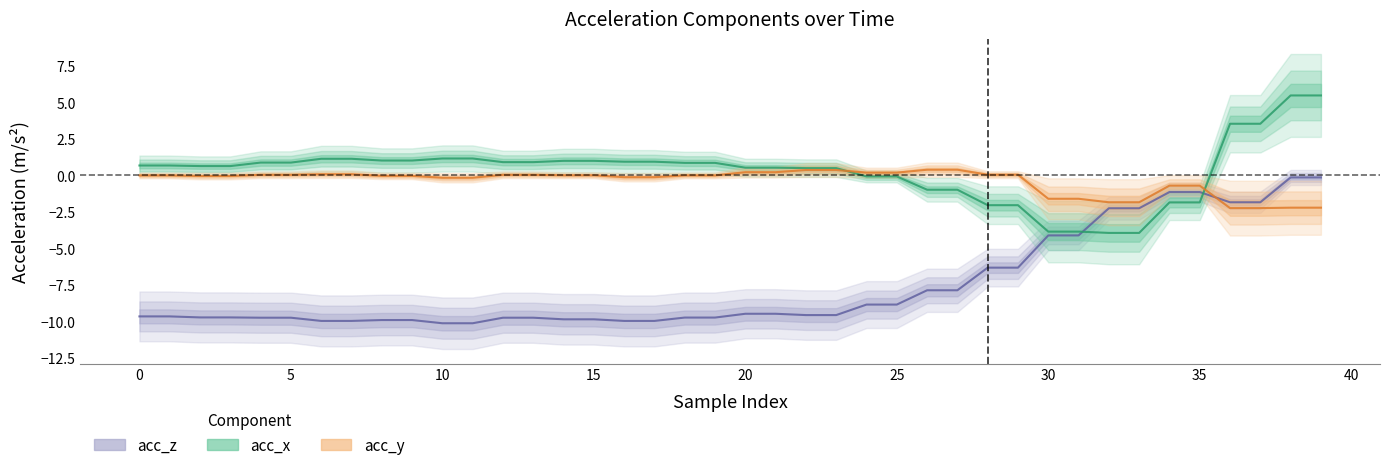

Reading right to left, transcribe all the data shown in this chart.

acc_x: 39=5.5	38=5.5	37=3.5	36=3.5	35=-1.9	34=-1.9	33=-3.9	32=-3.9	31=-3.9	30=-3.9	29=-2.0	28=-2.0	27=-1.0	26=-1.0	25=-0.1	24=-0.1	23=0.5	22=0.5	21=0.5	20=0.5	19=0.9	18=0.9	17=0.9	16=0.9	15=1.0	14=1.0	13=0.9	12=0.9	11=1.2	10=1.2	9=1.0	8=1.0	7=1.1	6=1.1	5=0.9	4=0.9	3=0.6	2=0.6	1=0.7	0=0.7
acc_y: 39=-2.2	38=-2.2	37=-2.2	36=-2.2	35=-0.7	34=-0.7	33=-1.8	32=-1.8	31=-1.6	30=-1.6	29=0.1	28=0.1	27=0.4	26=0.4	25=0.2	24=0.2	23=0.4	22=0.4	21=0.2	20=0.2	19=0.0	18=0.0	17=-0.1	16=-0.1	15=0.0	14=0.0	13=0.0	12=0.0	11=-0.2	10=-0.2	9=-0.0	8=-0.0	7=0.1	6=0.1	5=0.0	4=0.0	3=-0.0	2=-0.0	1=0.0	0=0.0
acc_z: 39=-0.1	38=-0.1	37=-1.8	36=-1.8	35=-1.1	34=-1.1	33=-2.2	32=-2.2	31=-4.1	30=-4.1	29=-6.3	28=-6.3	27=-7.9	26=-7.9	25=-8.8	24=-8.8	23=-9.6	22=-9.6	21=-9.5	20=-9.5	19=-9.7	18=-9.7	17=-10.0	16=-10.0	15=-9.9	14=-9.9	13=-9.8	12=-9.8	11=-10.1	10=-10.1	9=-9.9	8=-9.9	7=-10.0	6=-10.0	5=-9.8	4=-9.8	3=-9.7	2=-9.7	1=-9.7	0=-9.7